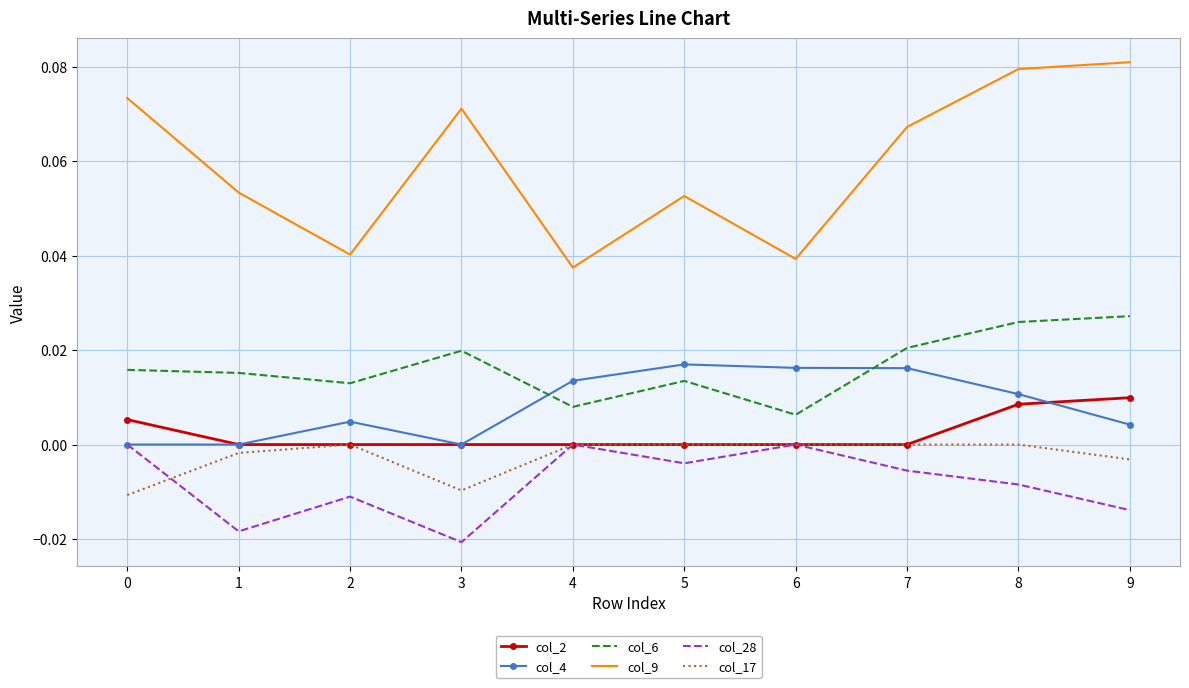

Is it true that col_28 equals -0.0 at 3?

True